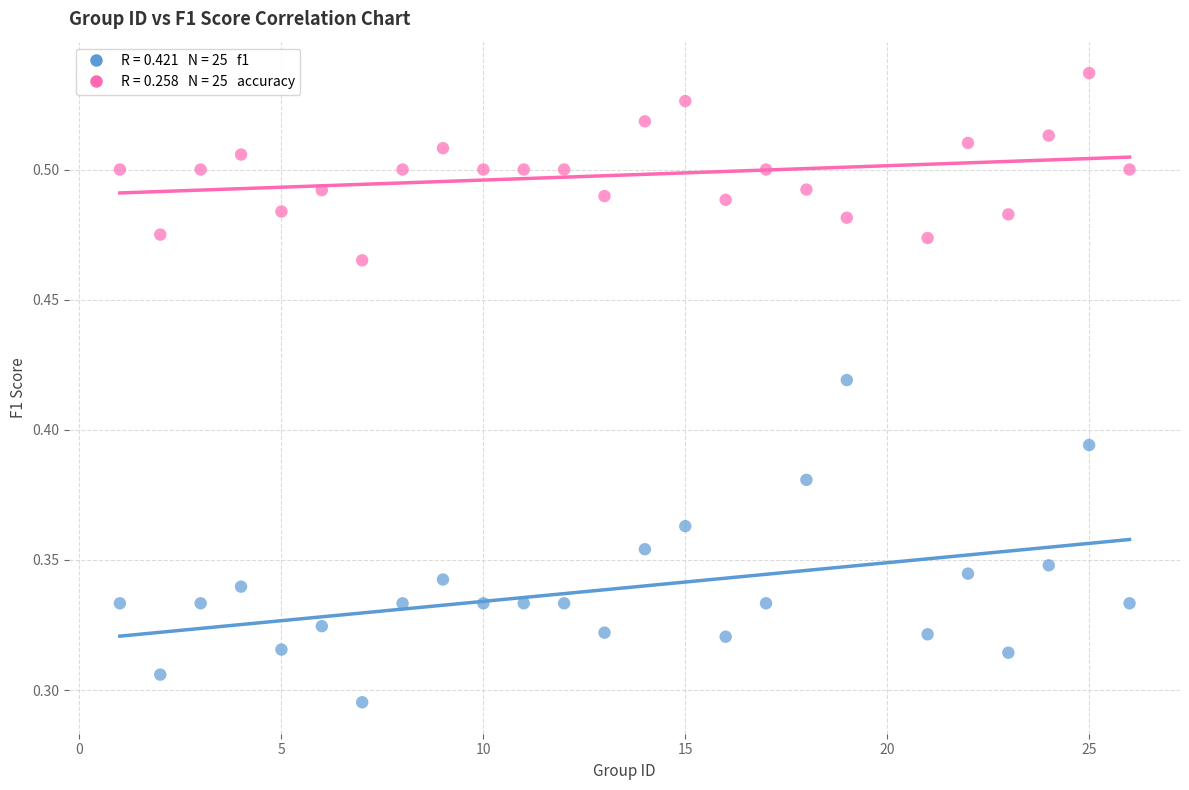

Across all data points, what is the range of X values (max minus min)?

25.0